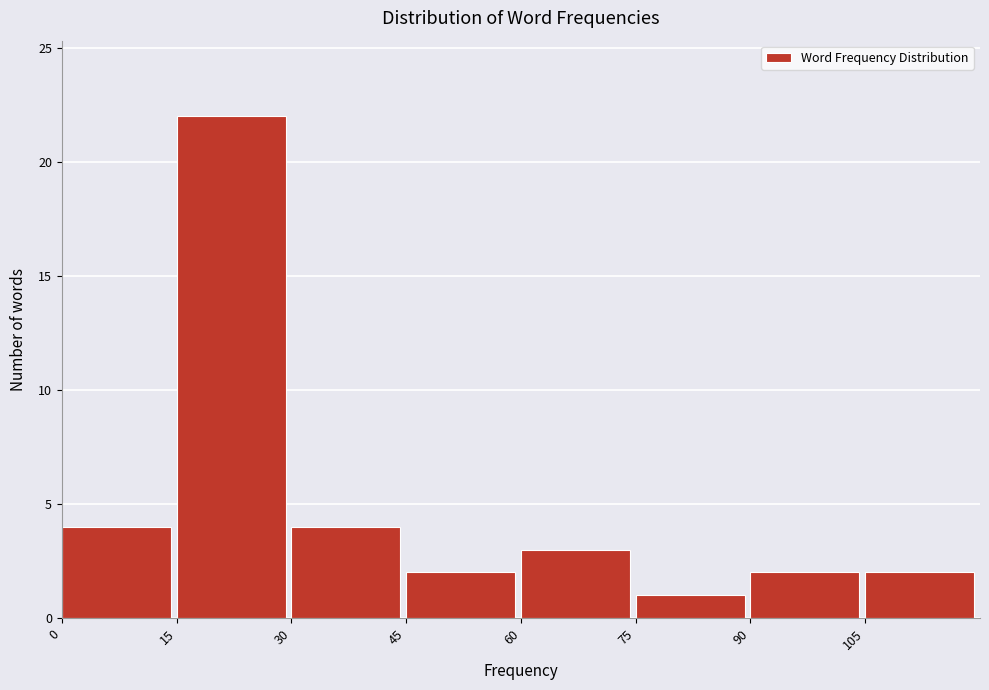

Reading left to right, transcribe this chart: for each bar, give the range it covers on the x-axis and its height. Neither the bar edges nor the heights are printed on the chart, so give them approximately, as read against the axes.

0 to 15: 4
15 to 30: 22
30 to 45: 4
45 to 60: 2
60 to 75: 3
75 to 90: 1
90 to 105: 2
105 to 120: 2